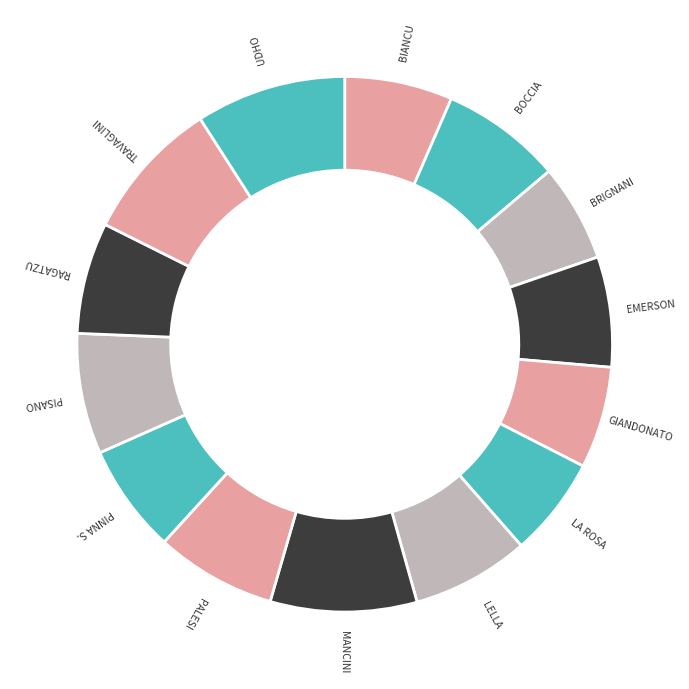

Count the number of slices in the pie.

14